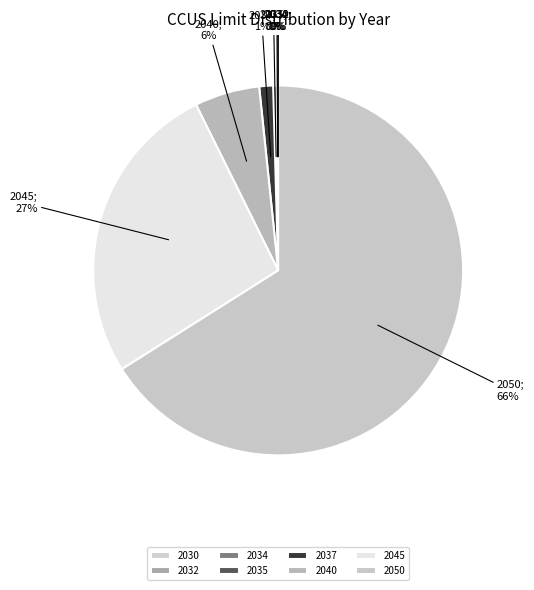

What portion of the pie excludes 2045?

73.4%